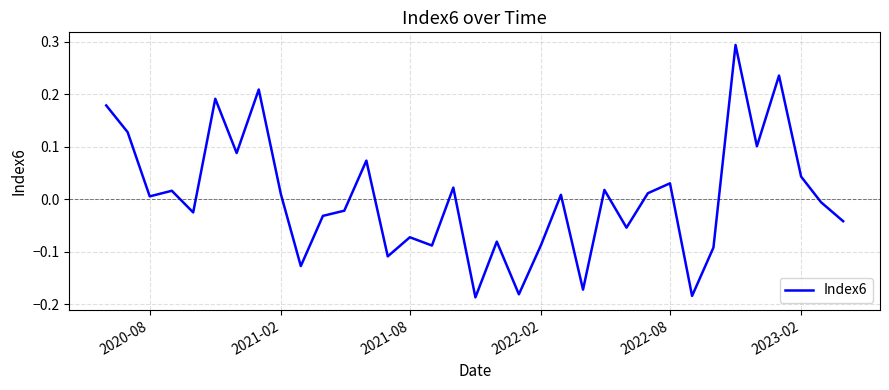

What is the difference between the maximum and minimum values?

0.5